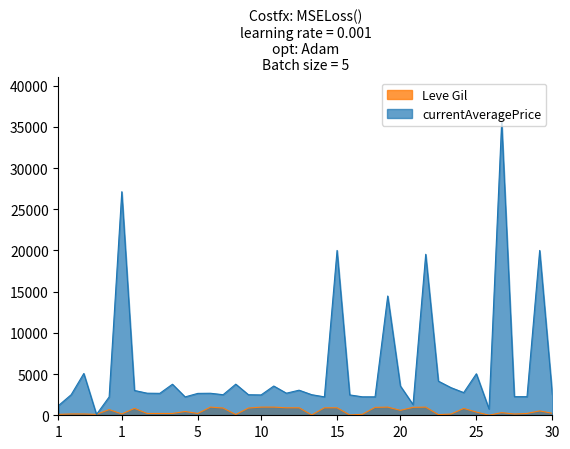

Does the chart have visible grid lines?

No